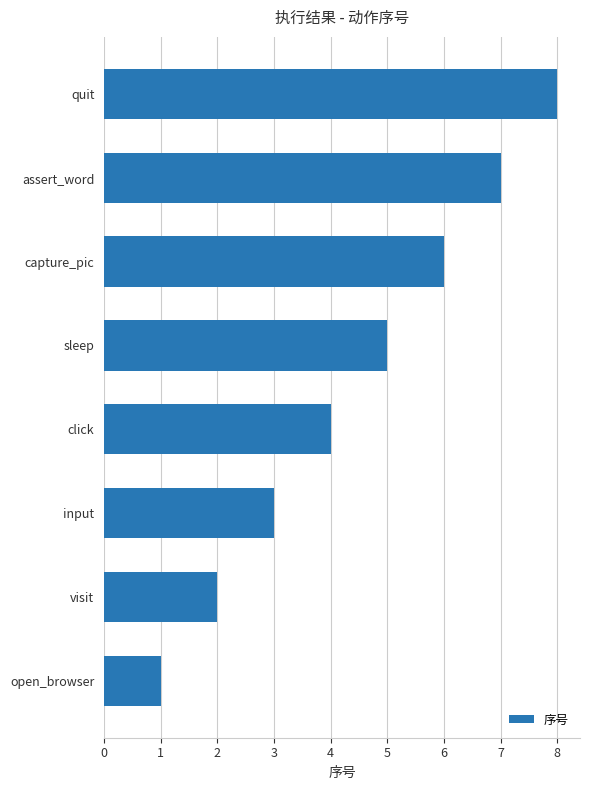

Is it true that the value at quit is 8?

True